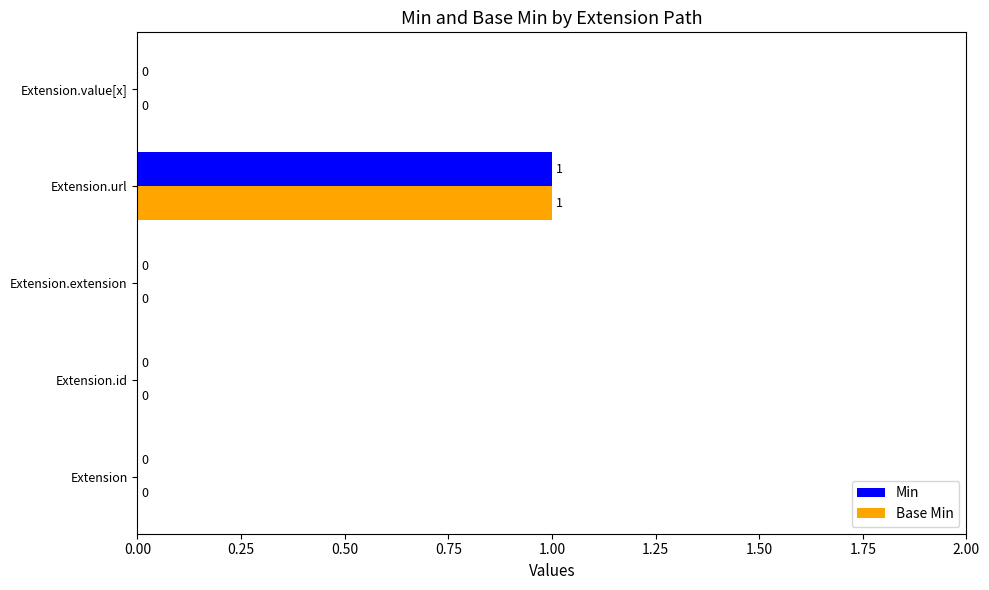

How many Base Min values are between 0 and 1?

5